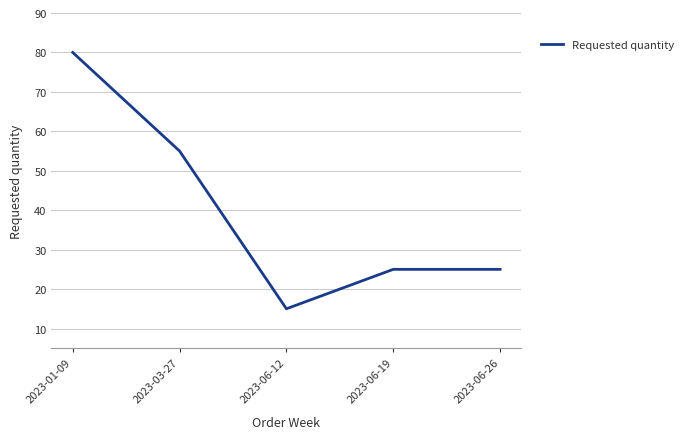

What is the change in value from 2023-03-27 to 2023-06-12?

-40